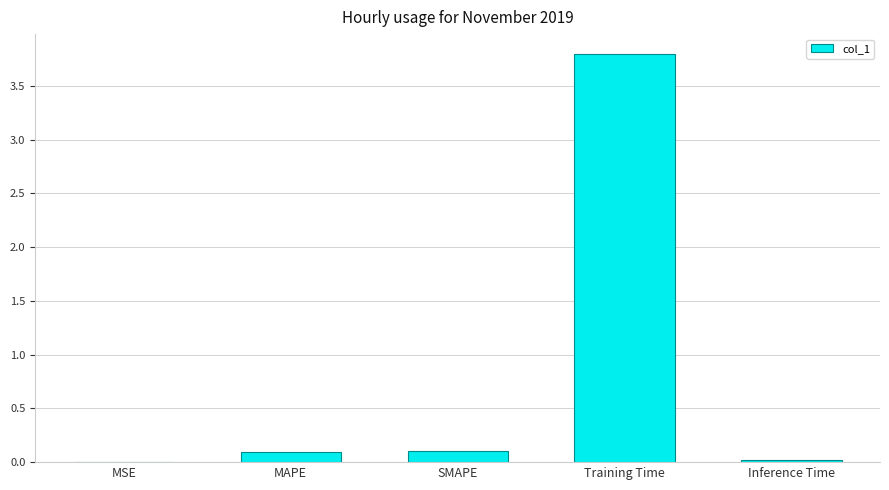

Which has a higher value, MAPE or MSE?

MAPE